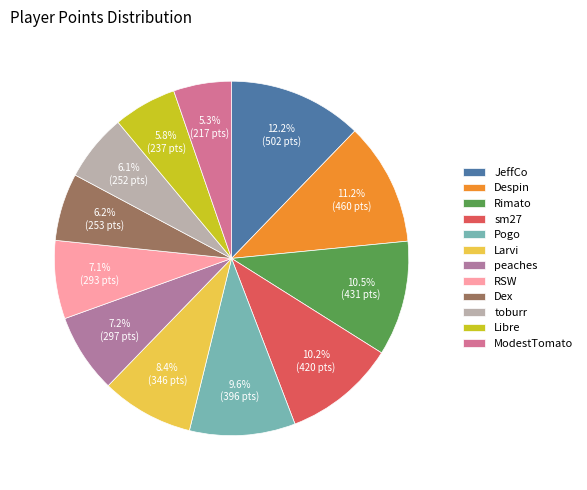

Between Rimato and RSW, which is larger?

Rimato